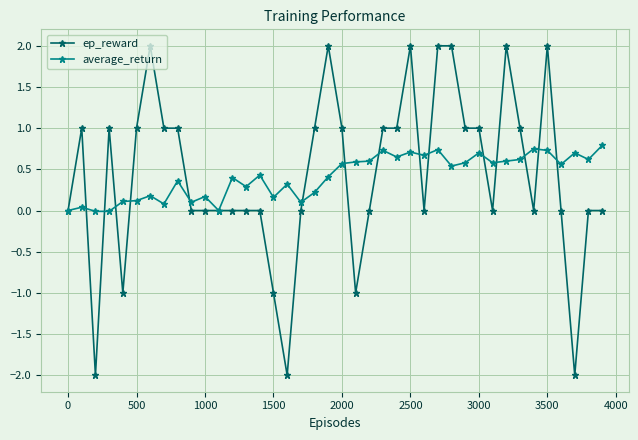

True or false: average_return has more than 1 points higher than both neighbors.

True